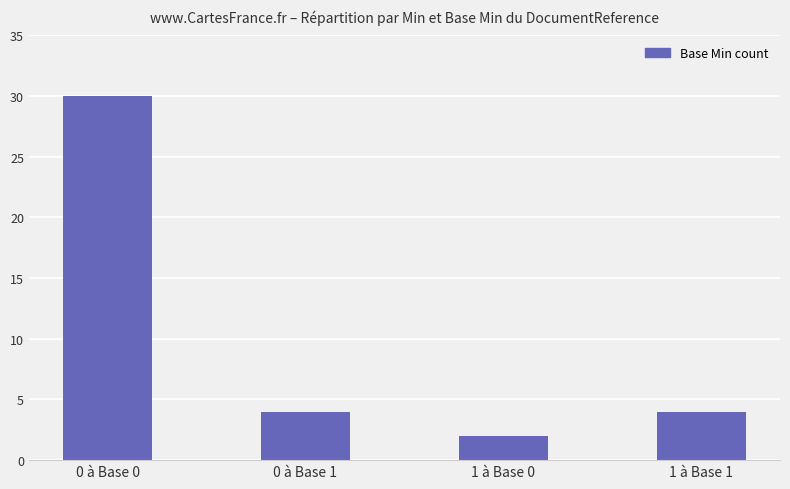

Does the chart contain stacked bars?

No